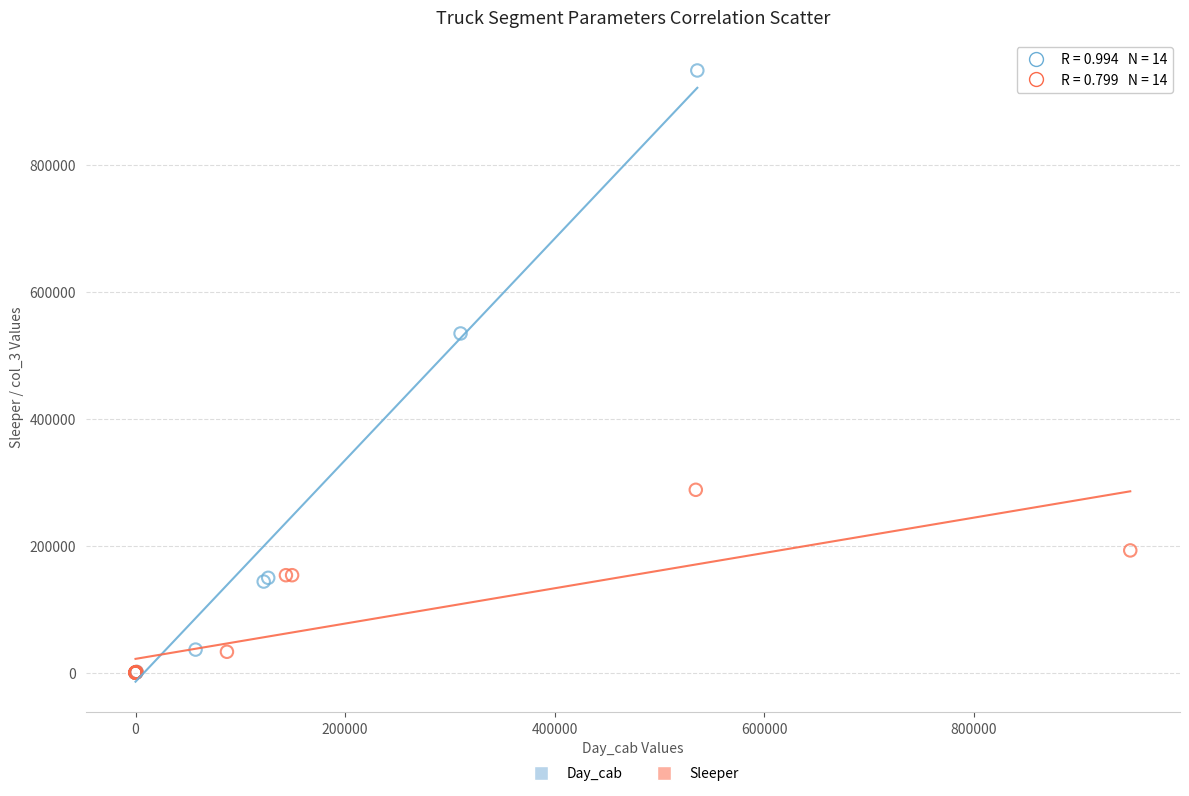

Which series reaches the maximum Y coordinate?

Day_cab